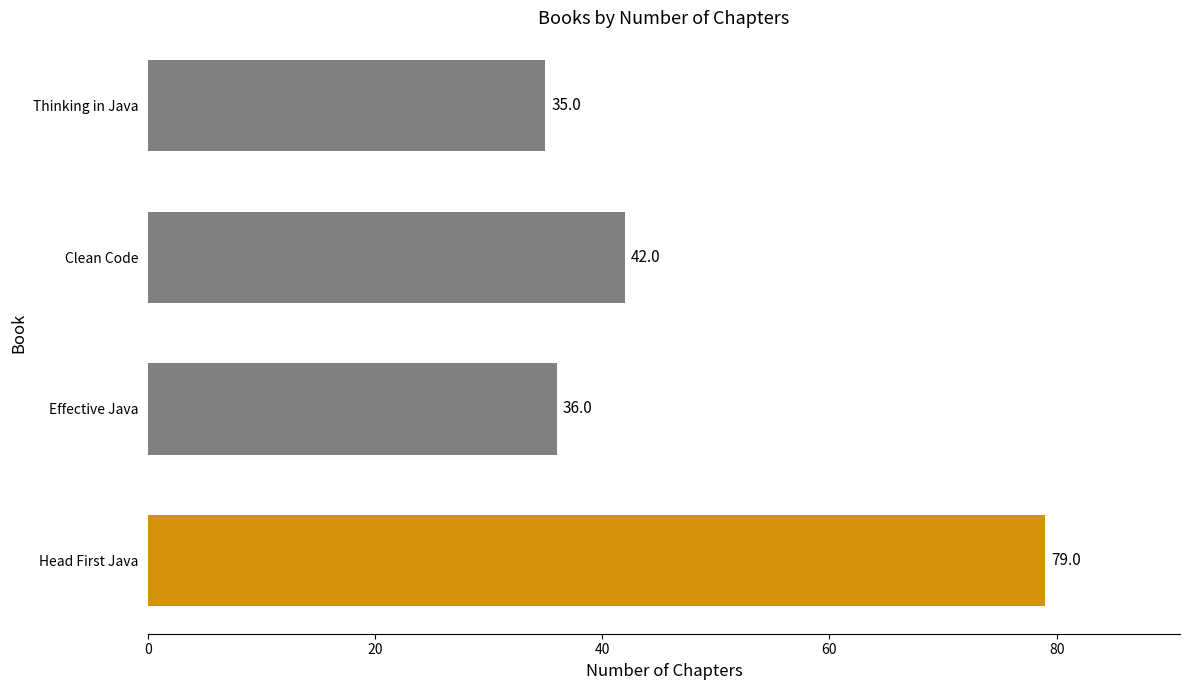

How many bars are there in total?

4